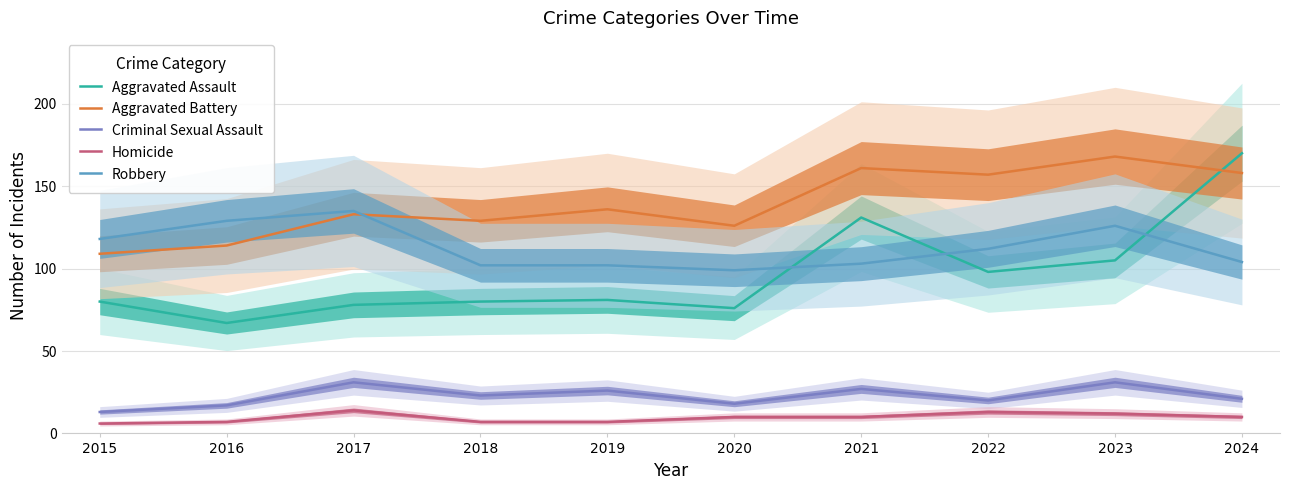

At which label does Homicide reach its minimum?

2015